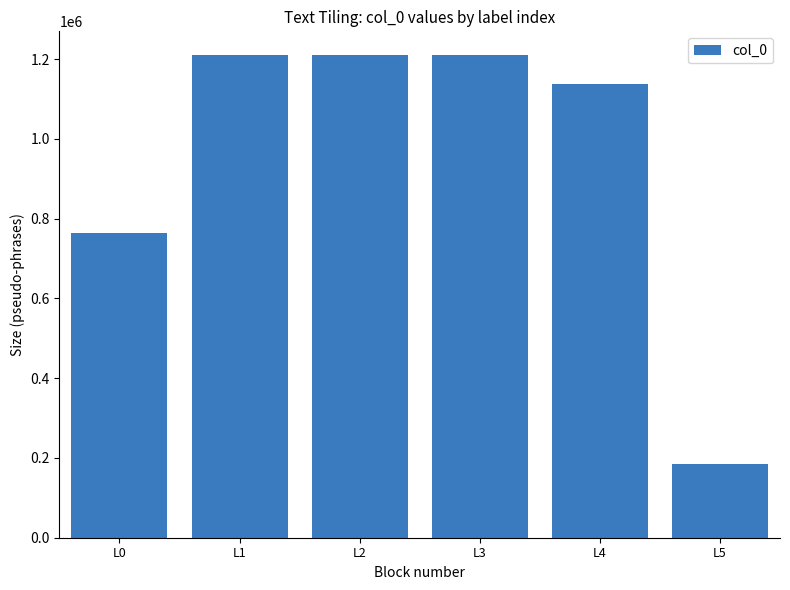

At which category does the chart reach its minimum across all series?

L5